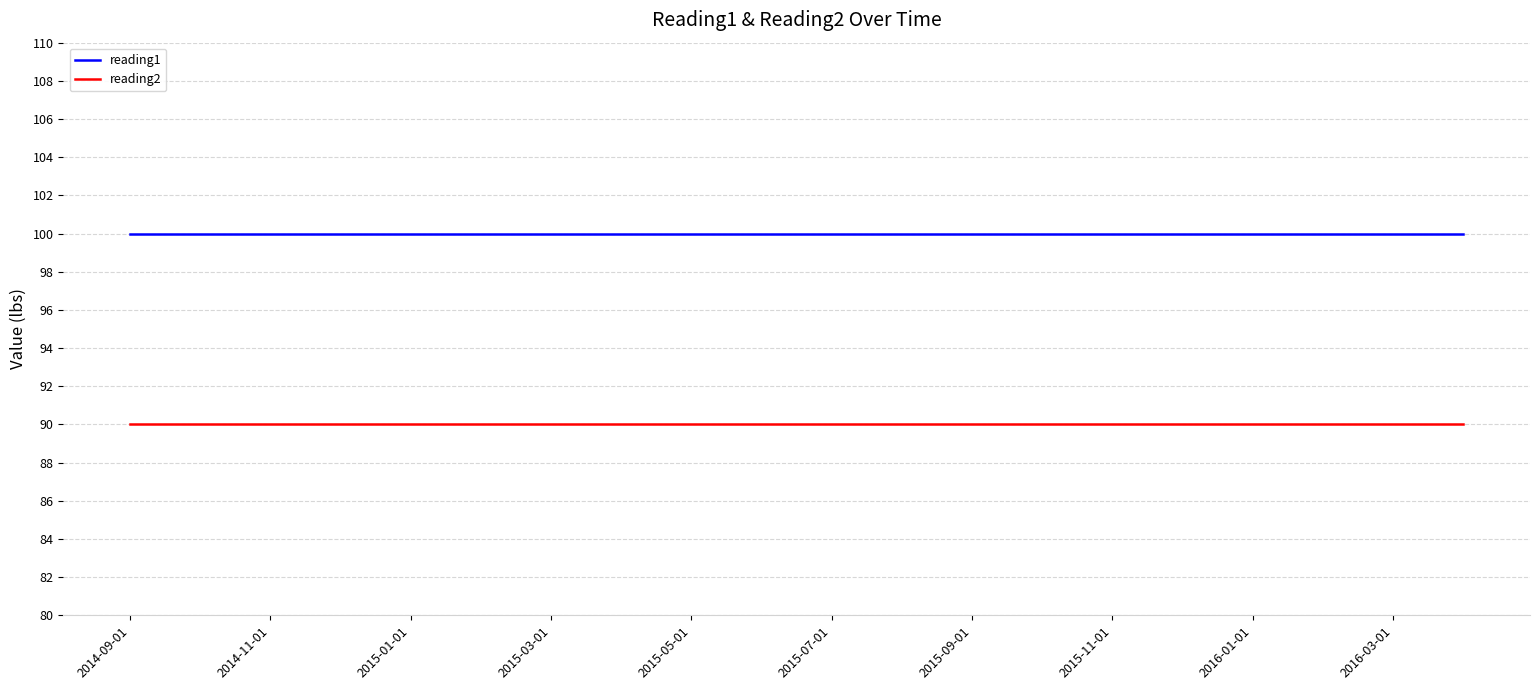

What is the highest value of the reading1 series?

100